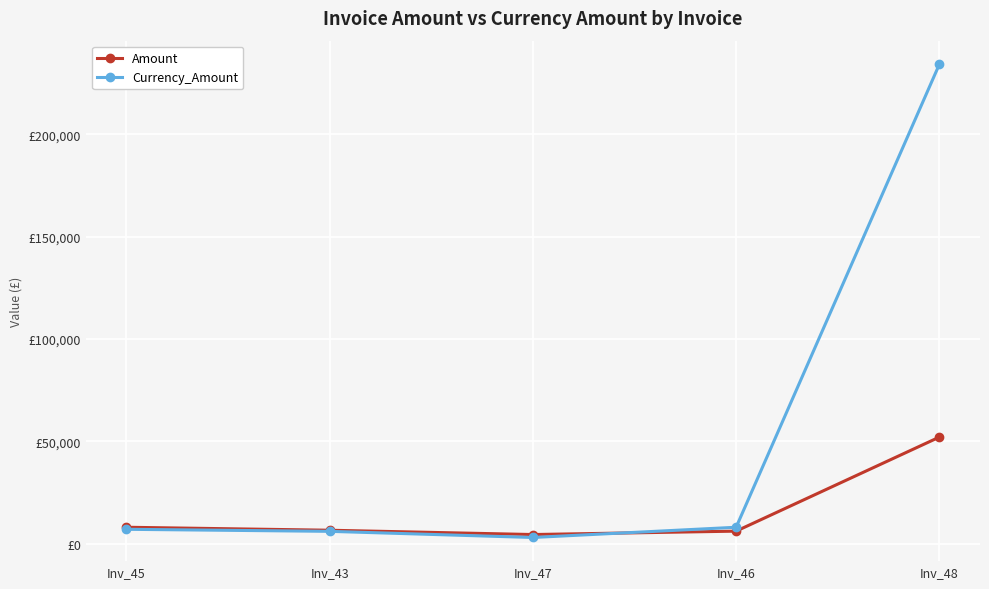

What are all the series names shown in the legend?

Amount, Currency_Amount